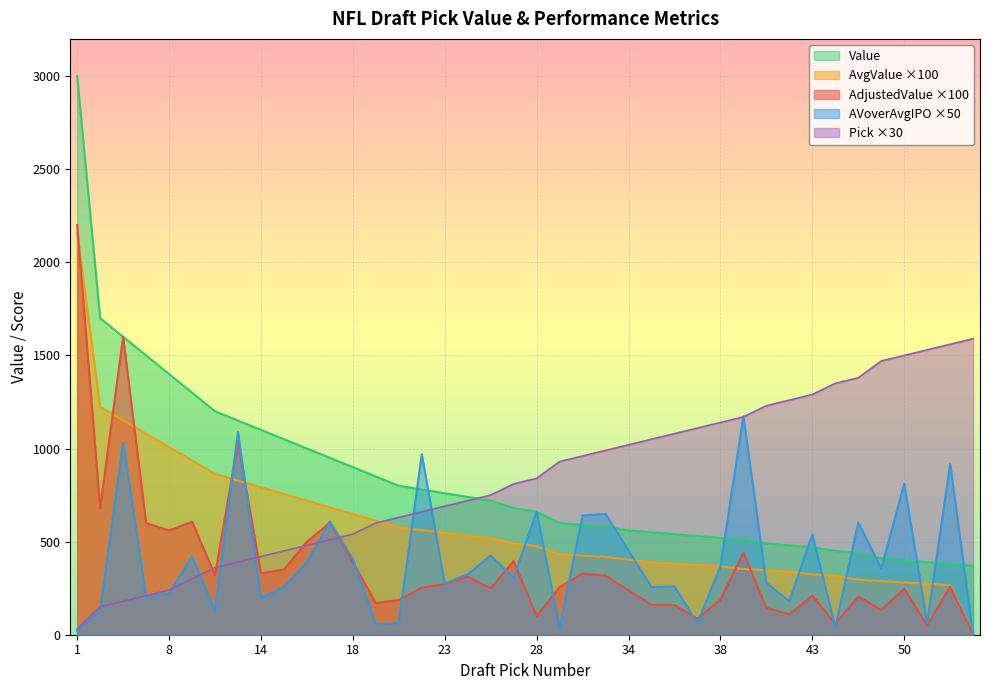

Between 10 and 42, which series saw the biggest shift?

Pick